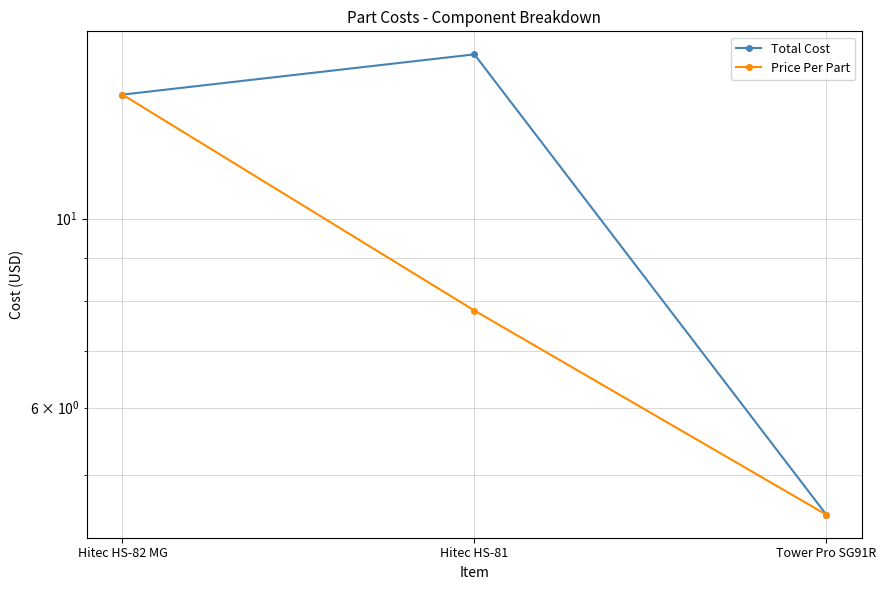

Rank the series at Hitec HS-82 MG from highest to lowest value.

Total Cost, Price Per Part